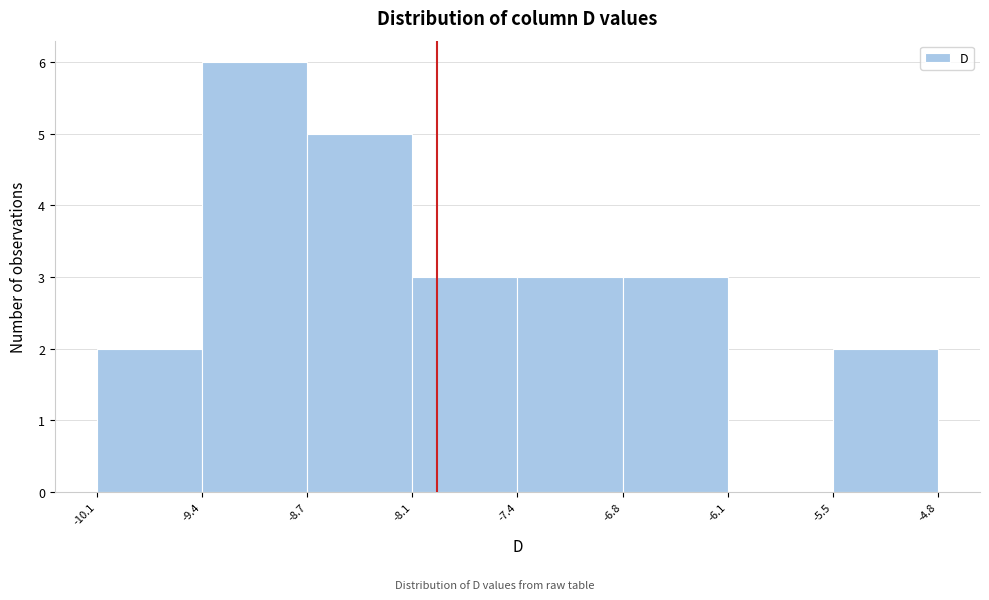

How tall is the bar that spans -8.1 to -7.4 on the x-axis? The values are not printed on the chart, so give them approximately, as read against the axis.

3